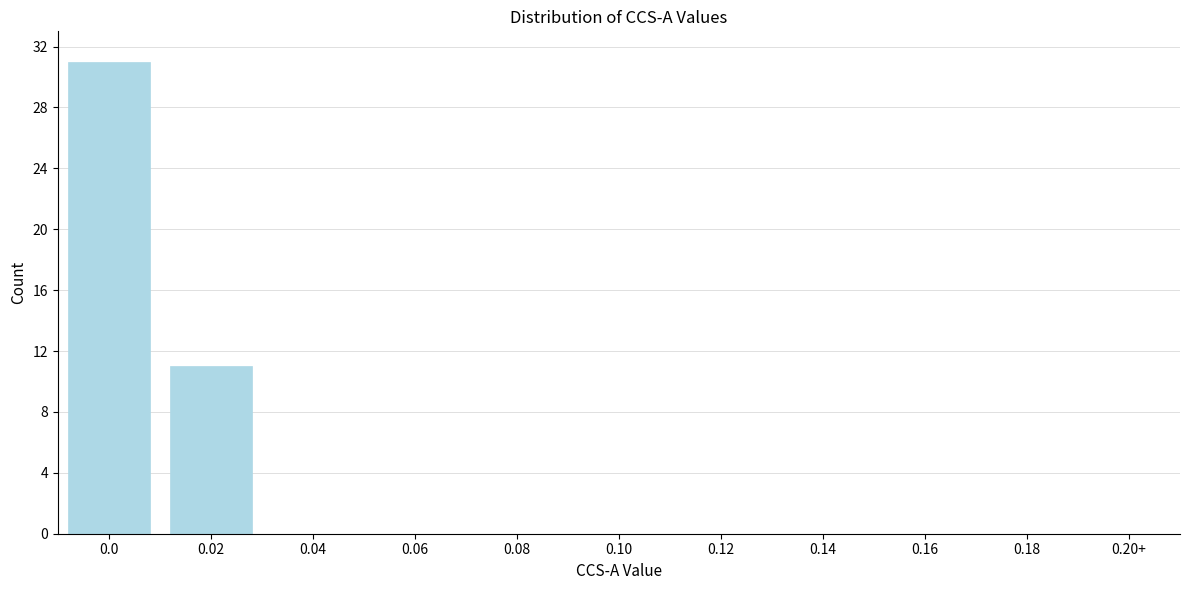

Reading right to left, extract all data points from this chart.

0.02=11	0.0=31